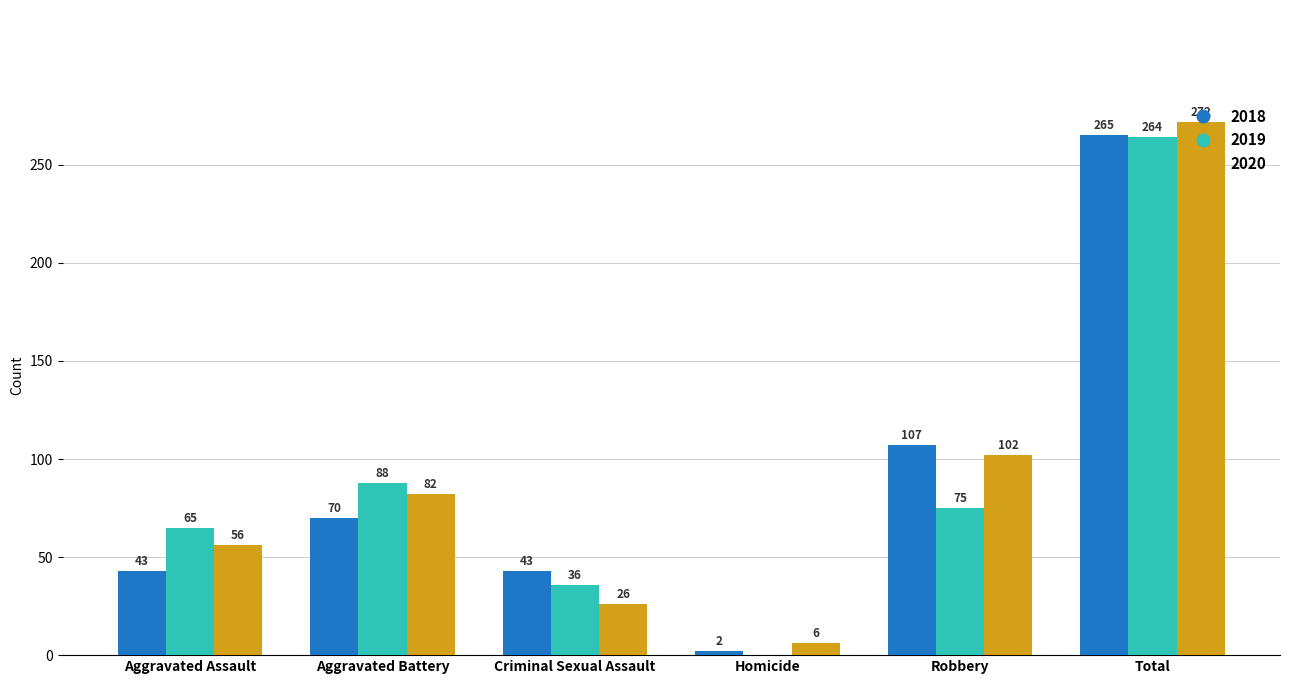

Count the number of categories in the chart.

6